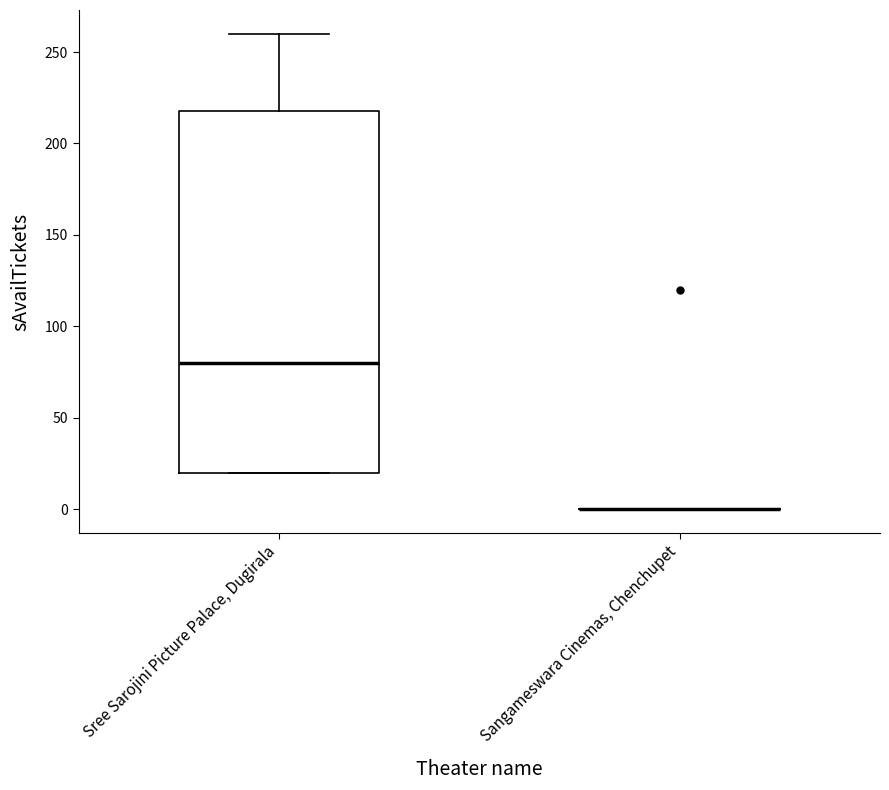

Reading left to right, read every box against the y-axis: the position of its median line, the range the box covers, and the ends of its whiskers. The values are not printed on the chart, so give them approximately, as read against the axis.

Sree Sarojini Picture Palace, Dugirala: median 80, box 20 to 220, whiskers 20 to 260
Sangameswara Cinemas, Chenchupet: box collapsed to a line at 0, whiskers 0 to 0